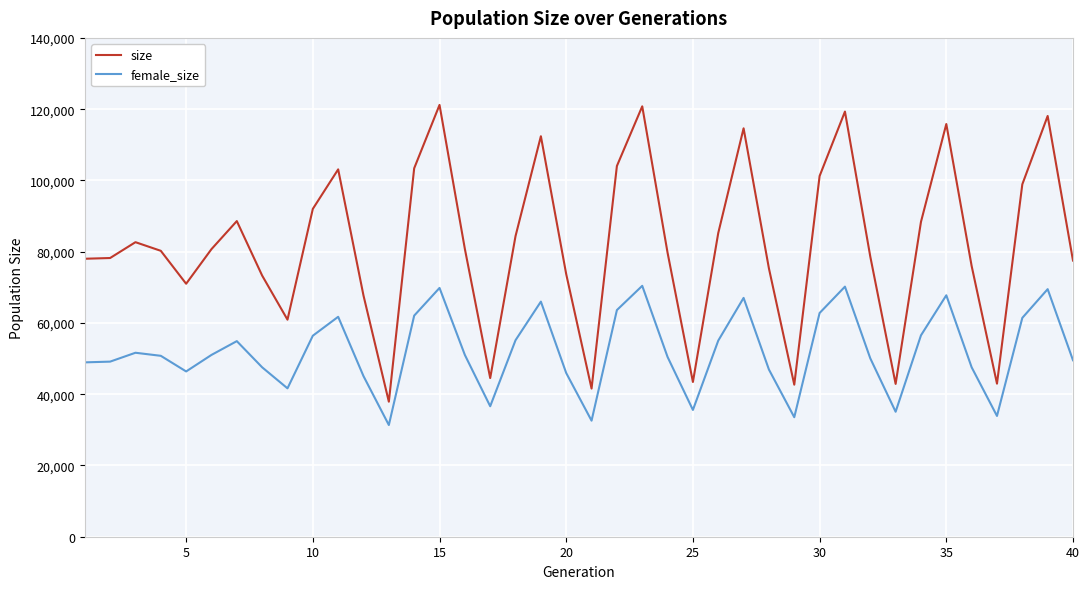

What is the lowest value of the size series?

37891